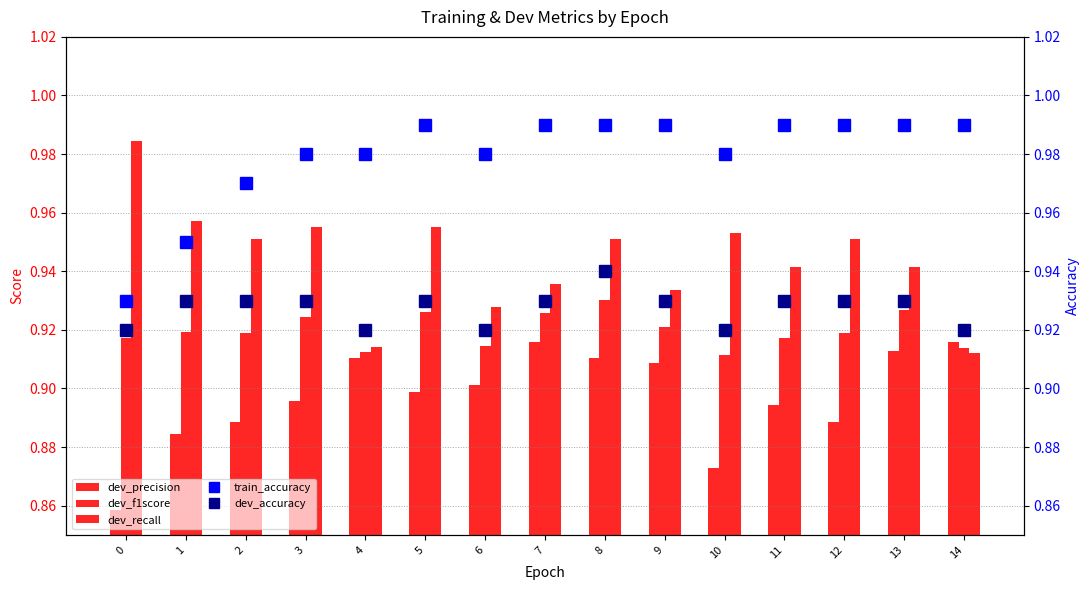

Reading left to right, list all the values displayed in this chart.

dev_precision: 0.9	0.9	0.9	0.9	0.9	0.9	0.9	0.9	0.9	0.9	0.9	0.9	0.9	0.9	0.9
dev_f1score: 0.9	0.9	0.9	0.9	0.9	0.9	0.9	0.9	0.9	0.9	0.9	0.9	0.9	0.9	0.9
dev_recall: 1.0	1.0	1.0	1.0	0.9	1.0	0.9	0.9	1.0	0.9	1.0	0.9	1.0	0.9	0.9
train_accuracy: 0.9	0.9	1.0	1.0	1.0	1.0	1.0	1.0	1.0	1.0	1.0	1.0	1.0	1.0	1.0
dev_accuracy: 0.9	0.9	0.9	0.9	0.9	0.9	0.9	0.9	0.9	0.9	0.9	0.9	0.9	0.9	0.9